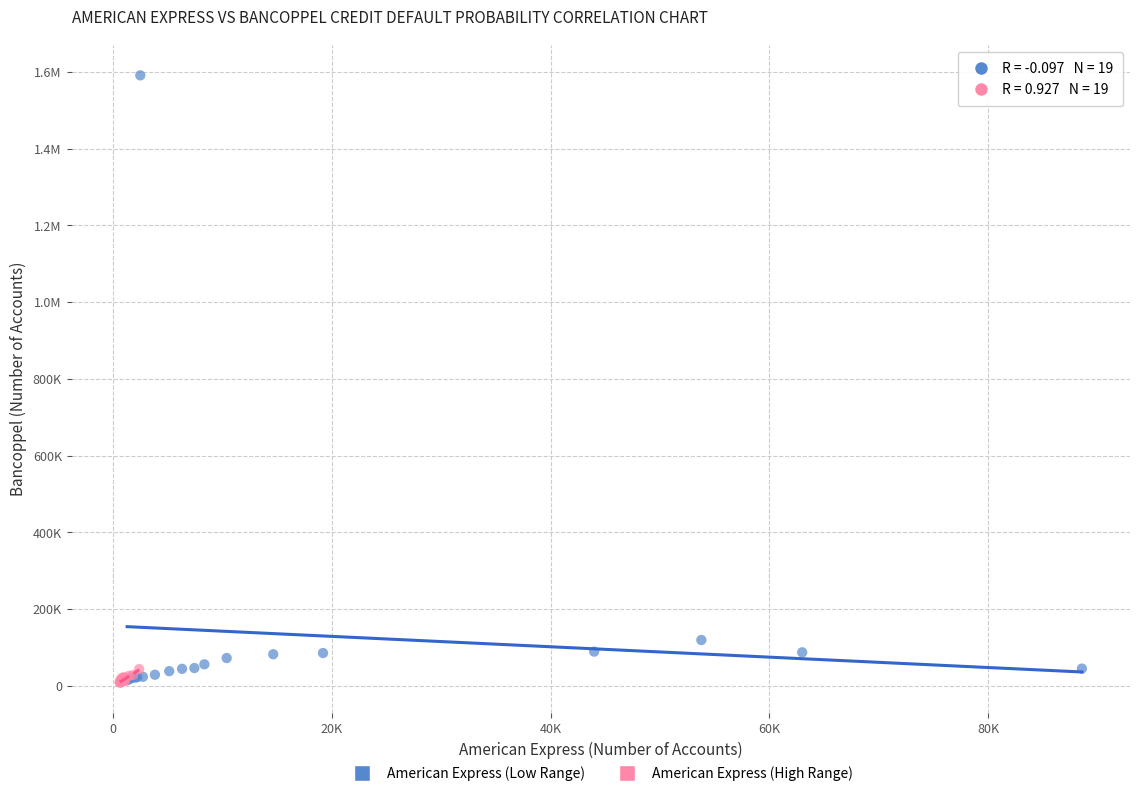

What are all the series names shown in the legend?

American Express (Low Range), American Express (High Range)